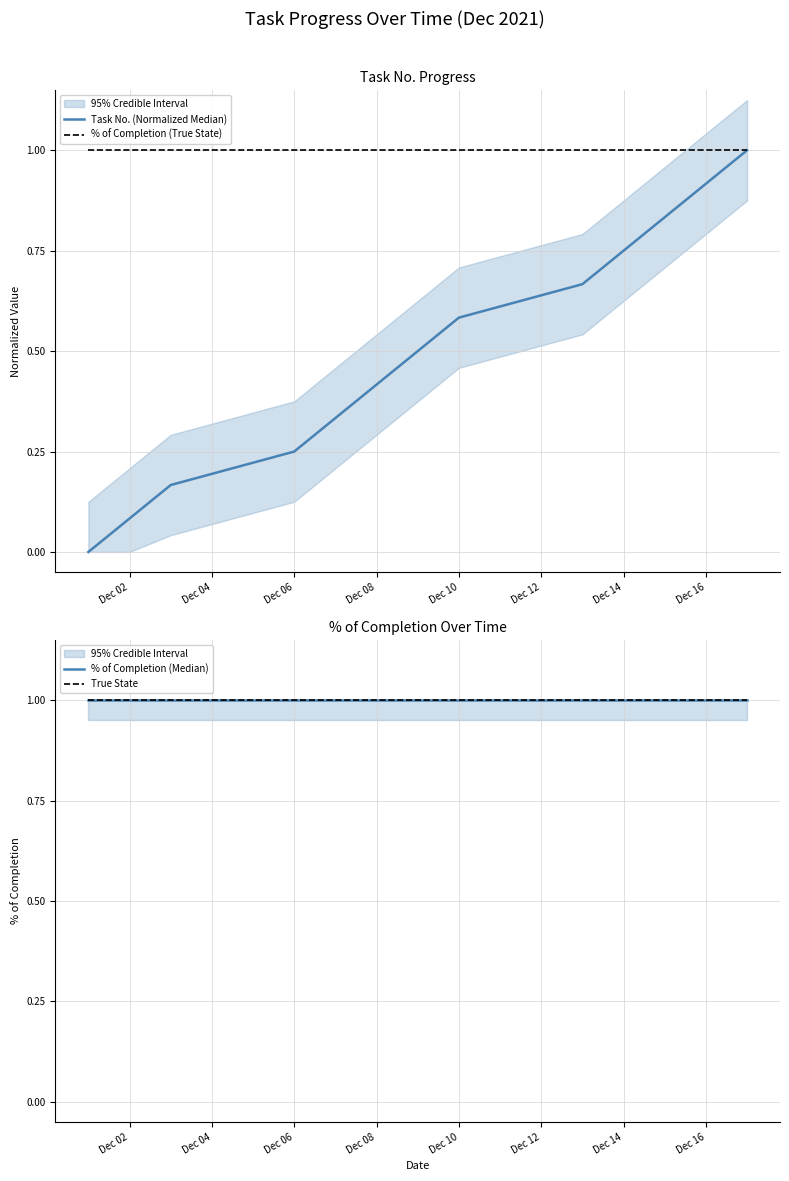

What is the greatest value displayed?

1.0